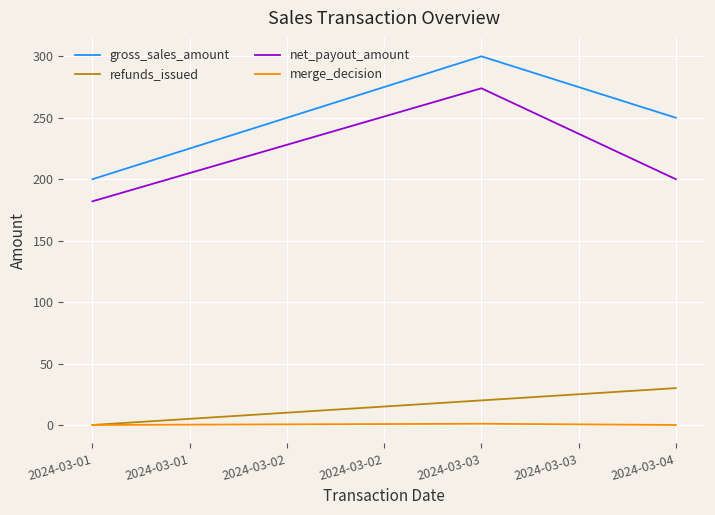

Which series has the widest spread of values?

gross_sales_amount